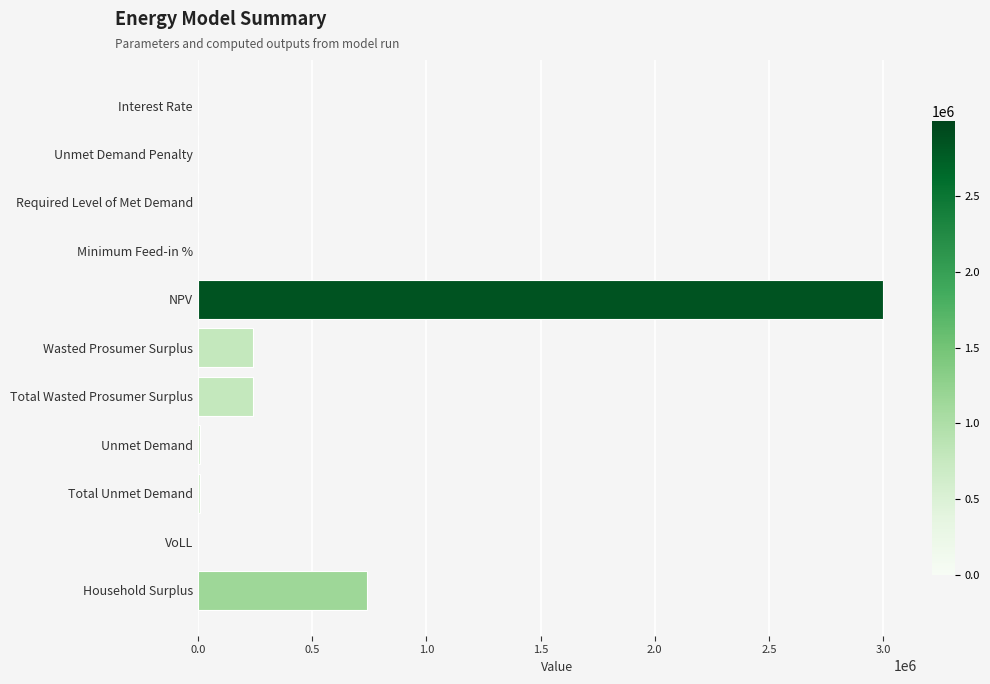

What is the change in value from Total Wasted Prosumer Surplus to Household Surplus?

+501009.9